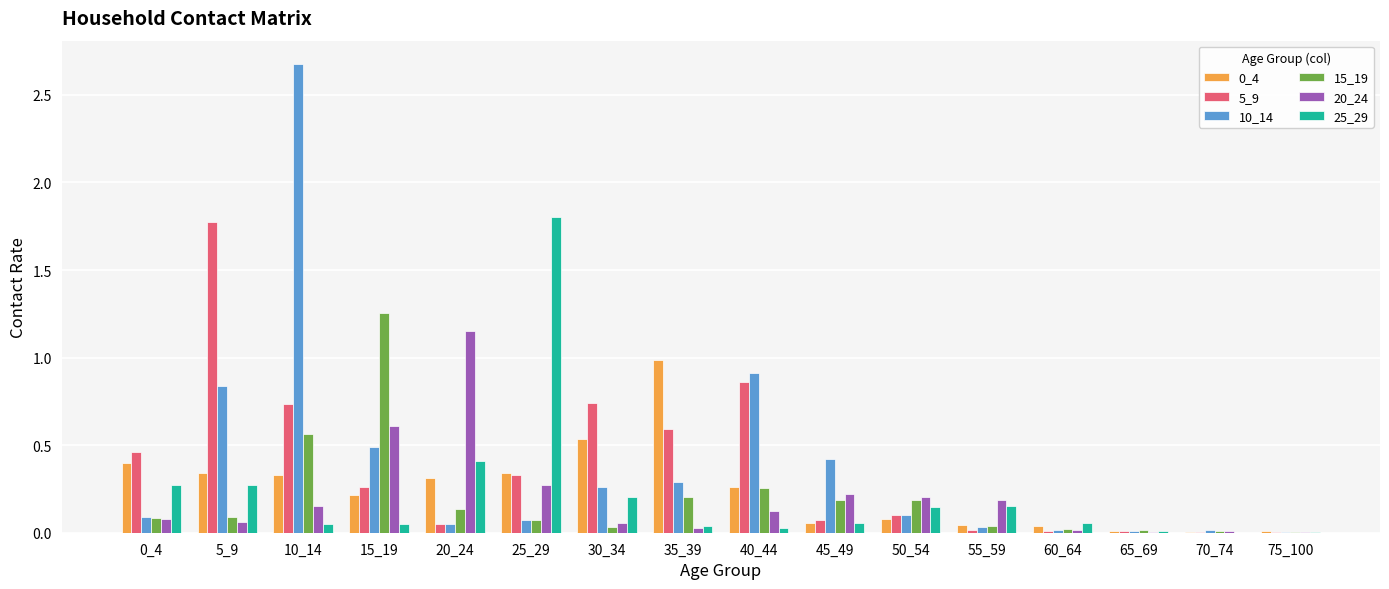

At which category is the sum across all series the highest?

10_14